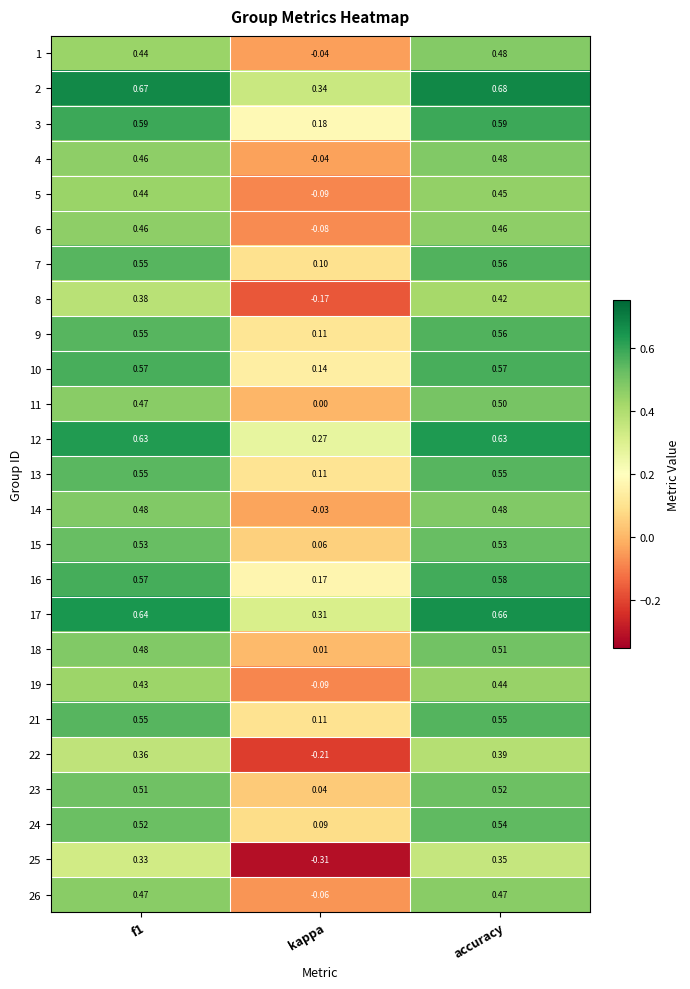

At which category is the sum across all series the highest?

accuracy